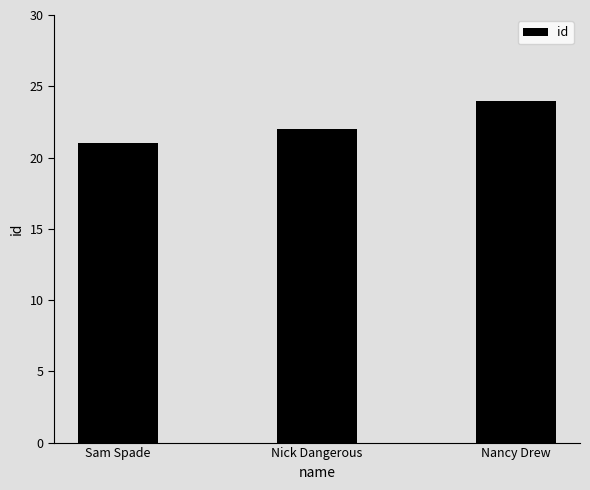

What is the difference between the values at Nick Dangerous and Nancy Drew?

2